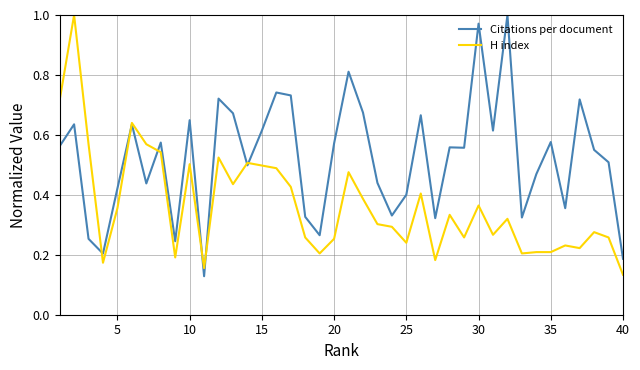

How many distinct data groups are displayed?

2